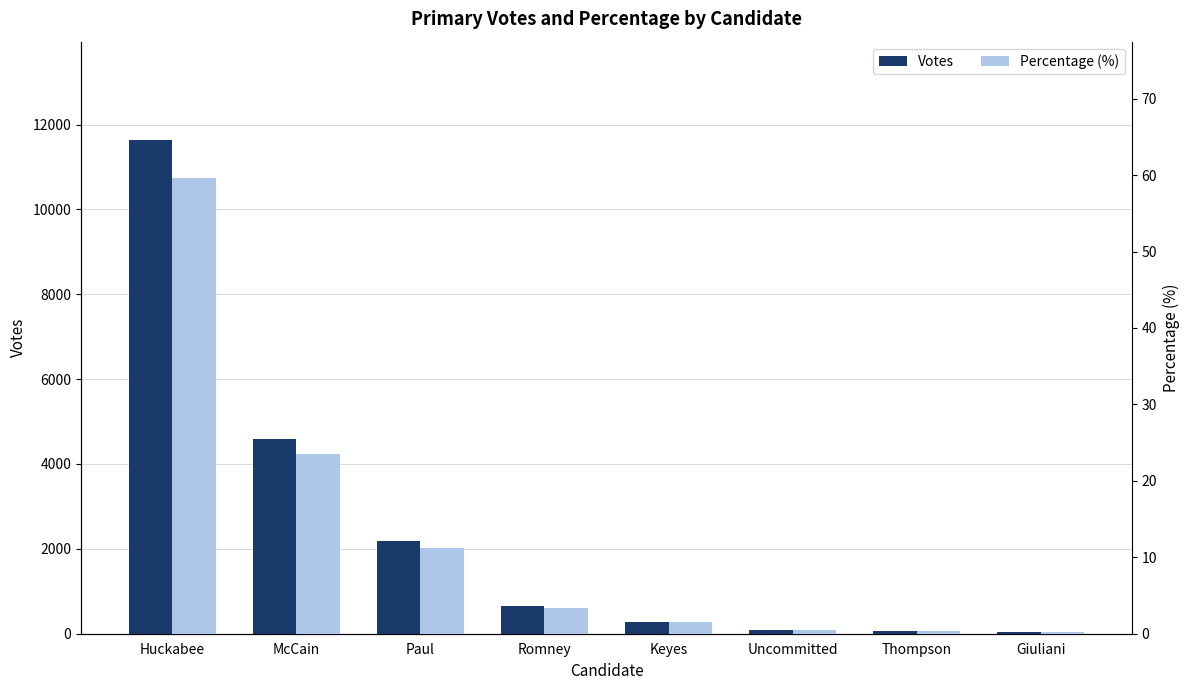

Which series has the largest range (max minus min)?

votes